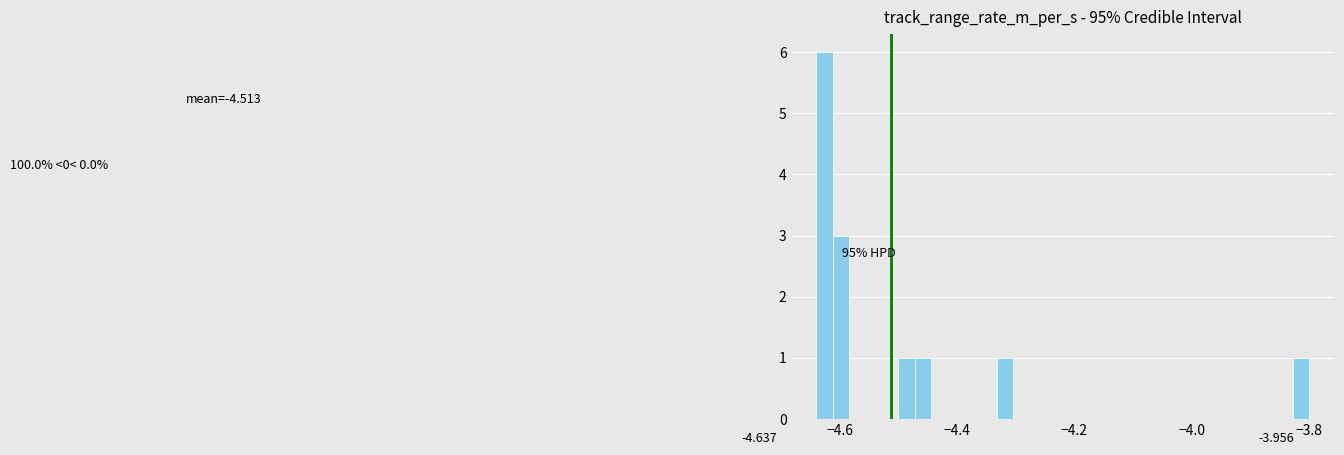

Around what value on the x-axis is the tallest bar? Give the approximate position of its centre, as read against the axis.

-4.62